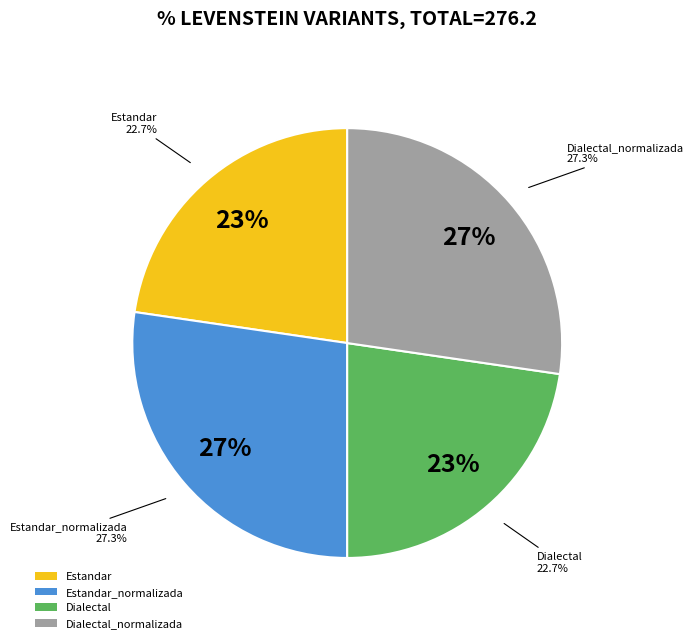

What is the largest slice in the pie chart?

Estandar_normalizada